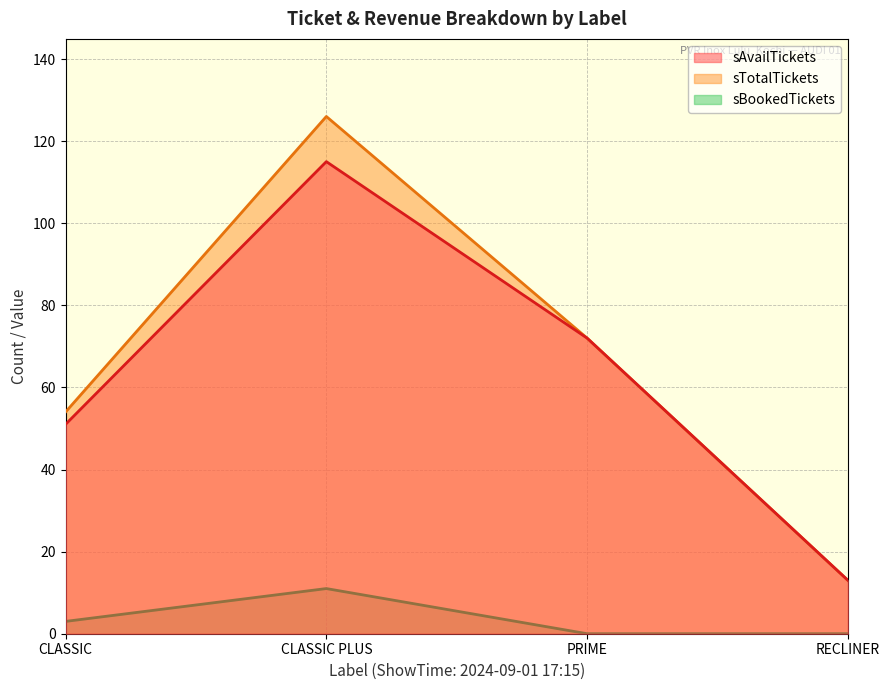

How many lines are shown in the chart?

3